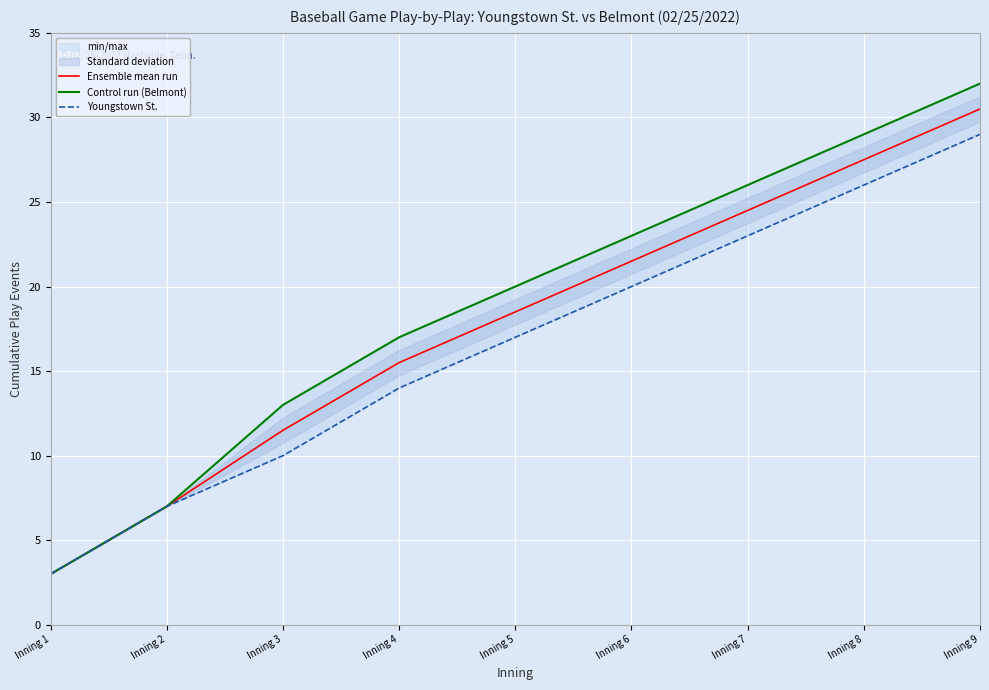

Reading left to right, transcribe all the data shown in this chart.

Ensemble mean run: 3.0	7.0	11.5	15.5	18.5	21.5	24.5	27.5	30.5
Control run (Belmont): 3.0	7.0	13.0	17.0	20.0	23.0	26.0	29.0	32.0
Youngstown St.: 3.0	7.0	10.0	14.0	17.0	20.0	23.0	26.0	29.0